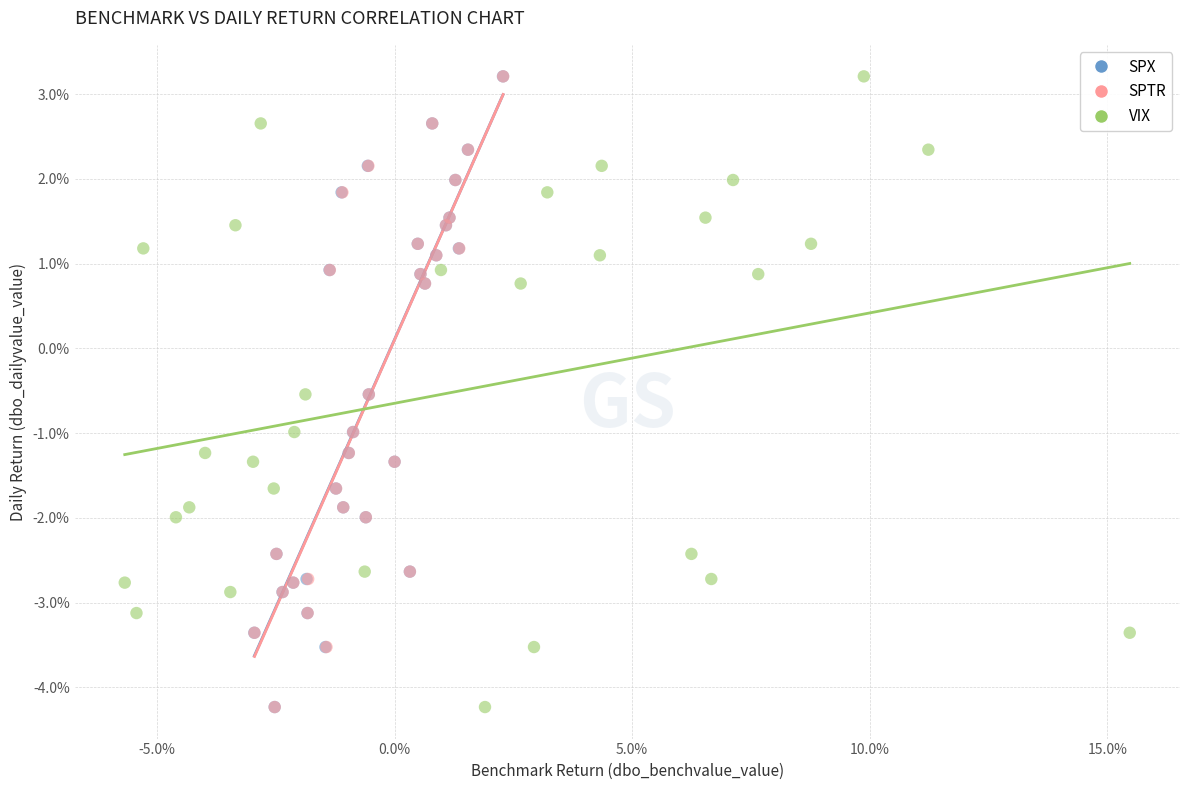

What are all the series names shown in the legend?

SPX, SPTR, VIX